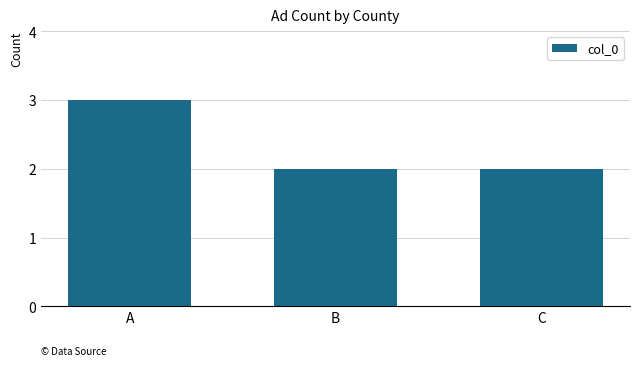

What is the difference between the maximum and second lowest values?

1